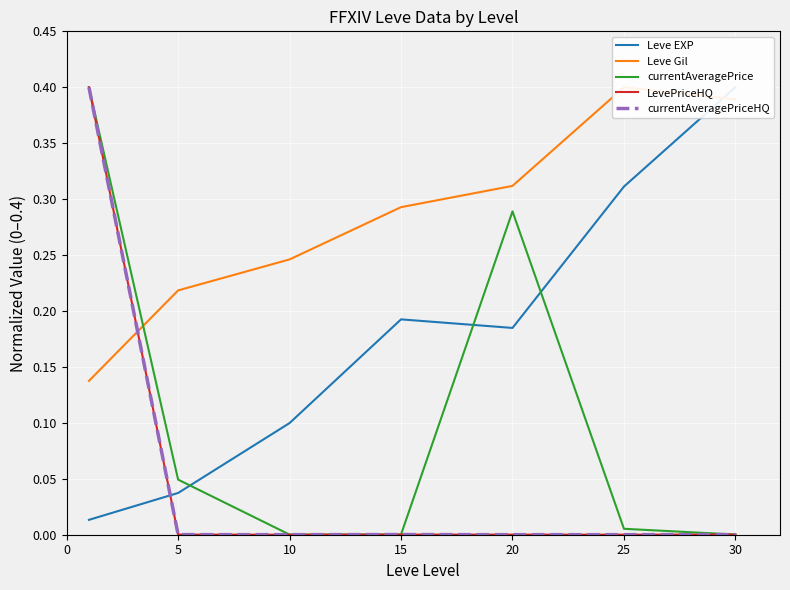

Reading left to right, what are all the values shown in this chart?

Leve EXP: 0.0	0.0	0.1	0.2	0.2	0.3	0.4
Leve Gil: 0.1	0.2	0.2	0.3	0.3	0.4	0.4
currentAveragePrice: 0.4	0.0	0.0	0.0	0.3	0.0	0.0
LevePriceHQ: 0.4	0.0	0.0	0.0	0.0	0.0	0.0
currentAveragePriceHQ: 0.4	0.0	0.0	0.0	0.0	0.0	0.0